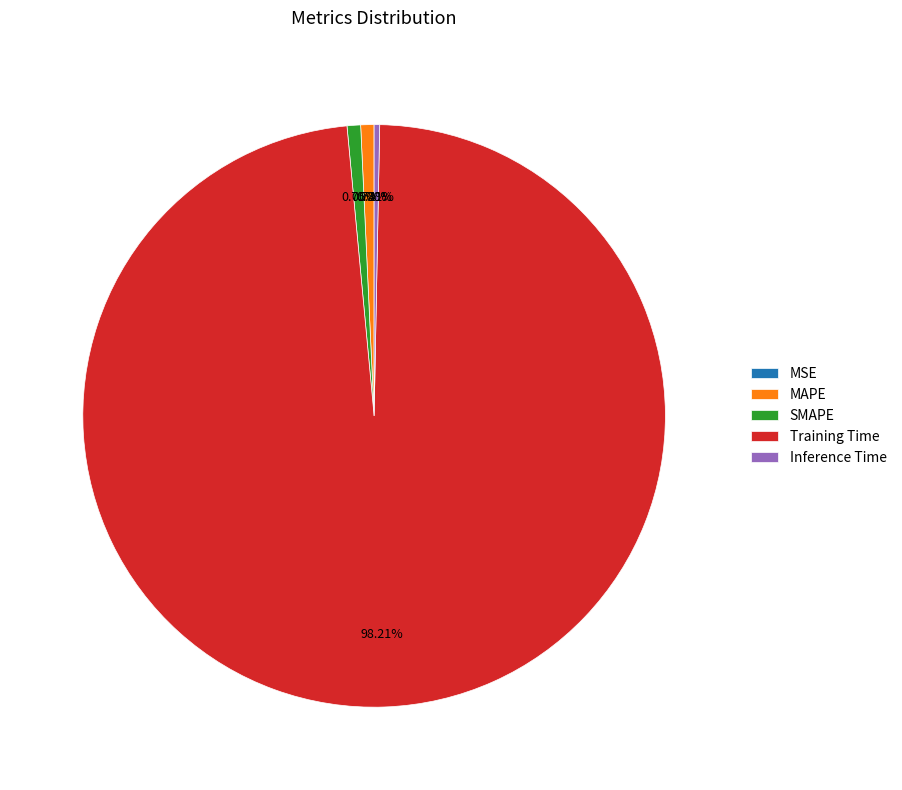

Which has a higher value, Training Time or SMAPE?

Training Time